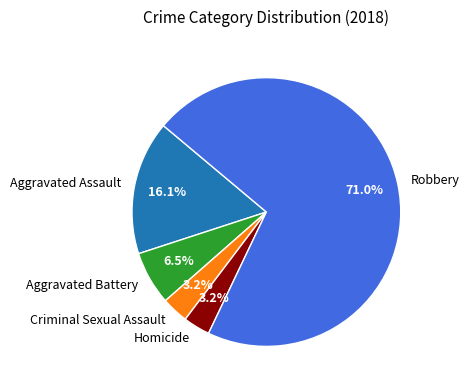

How many slices are in this pie chart?

5